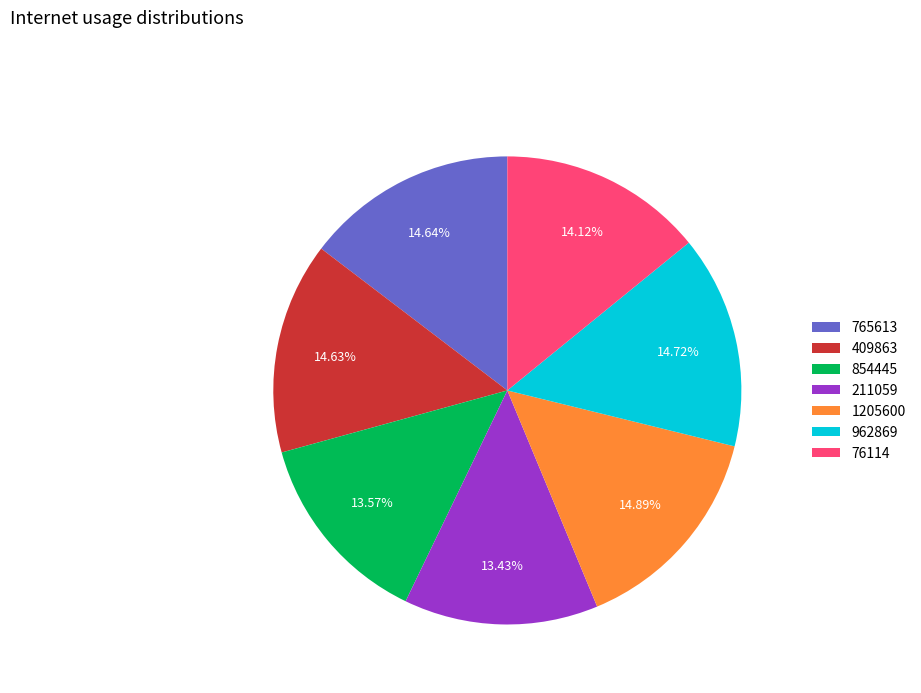

What is the ratio of the value at 962869 to the value at 409863?

1.0